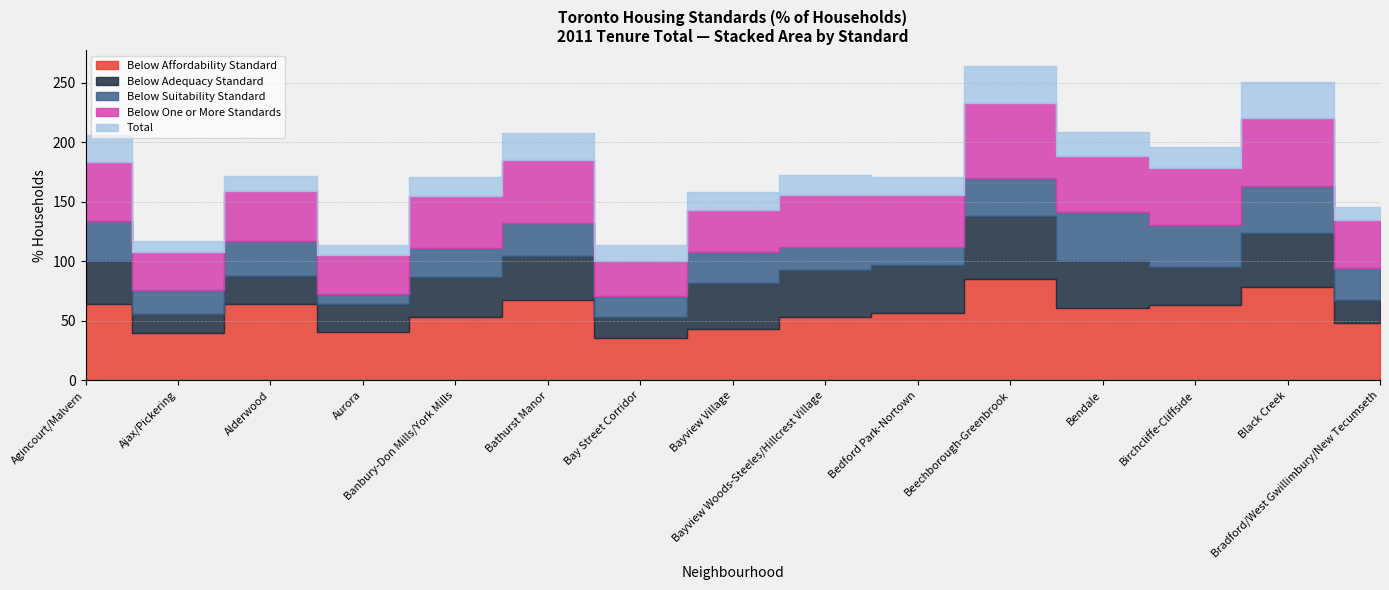

What value does the Below Adequacy Standard series have at Agincourt/Malvern?

36.5